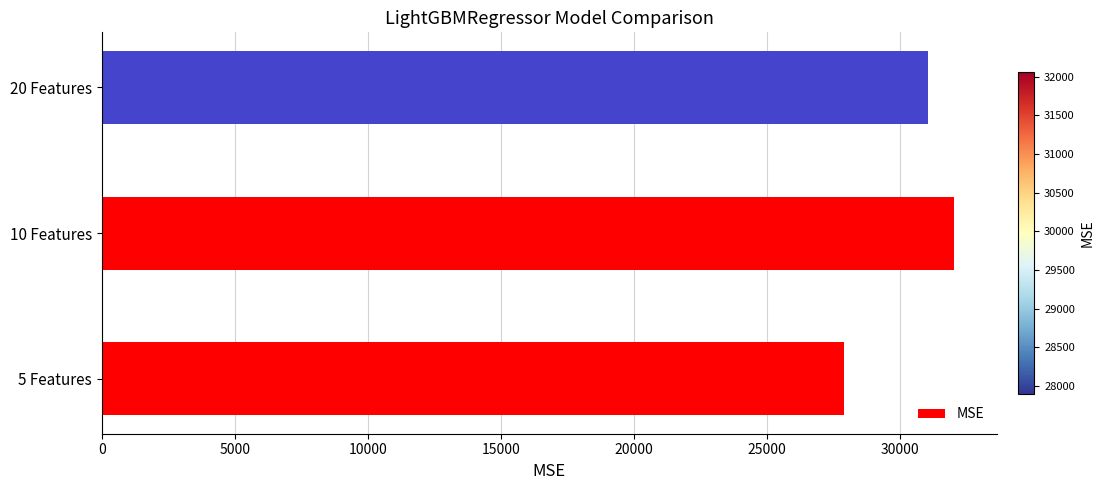

What is the difference between the maximum and second lowest values?

971.9